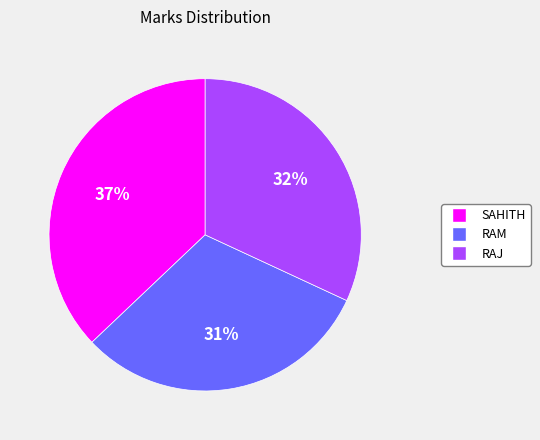

Approximately how many times larger is the value at SAHITH compared to RAJ?

1.2